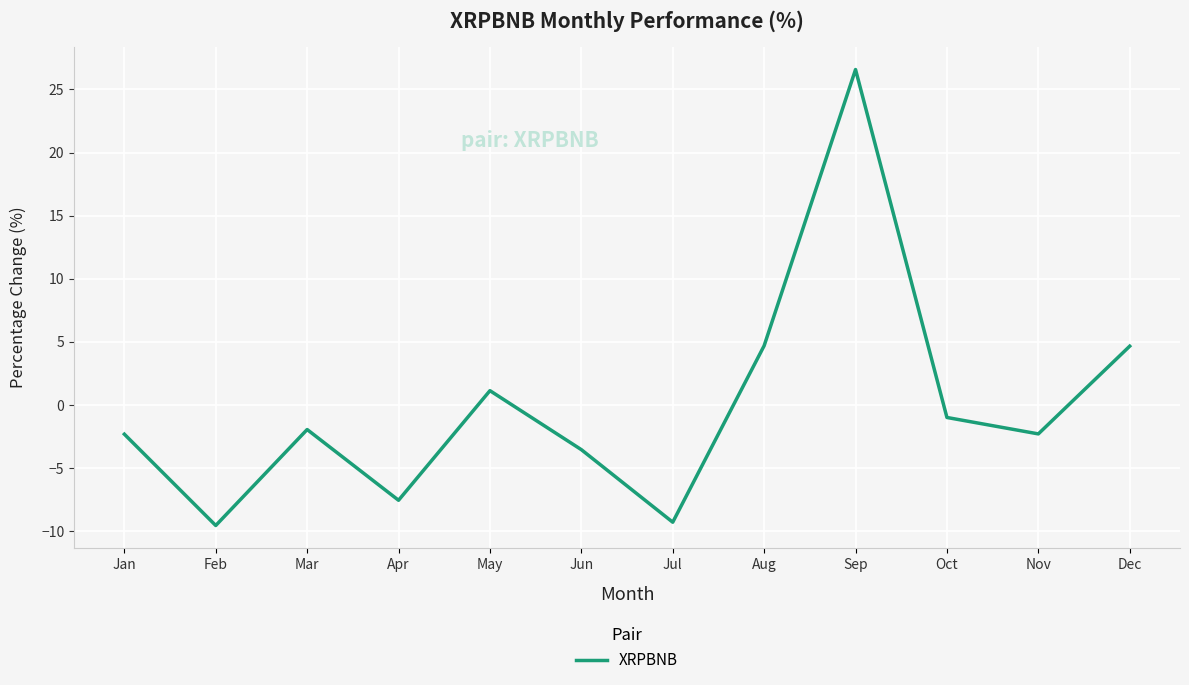

Where does the data first go above -1?

May